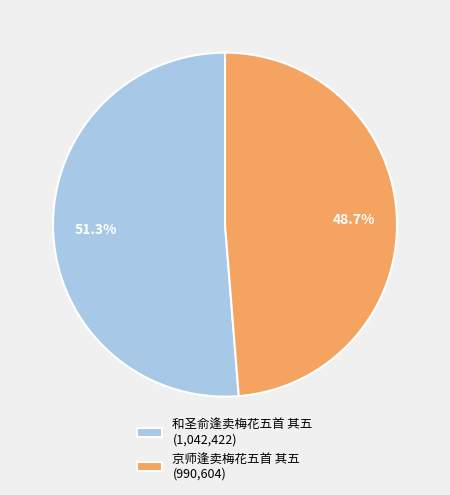

Which category accounts for the majority?

和圣俞逢卖梅花五首 其五